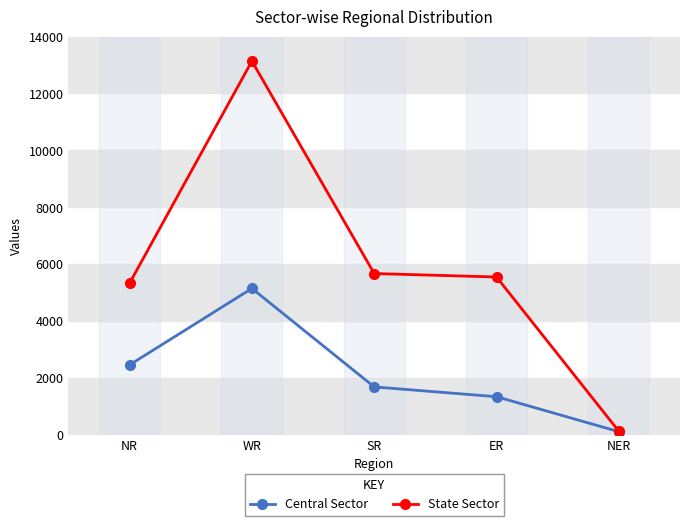

What is the maximum value for Central Sector?

5143